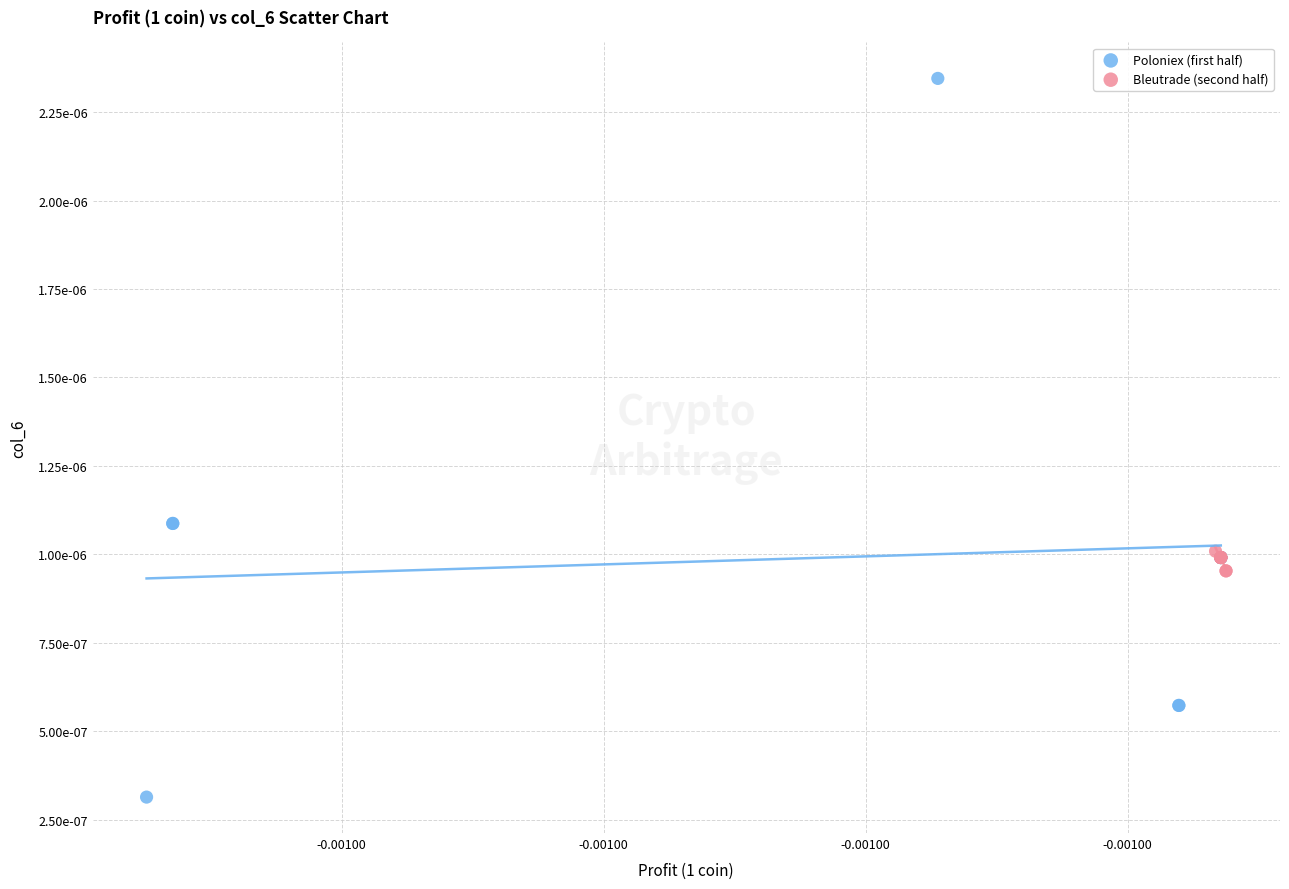

Which series reaches the minimum Y coordinate?

Poloniex (first half)